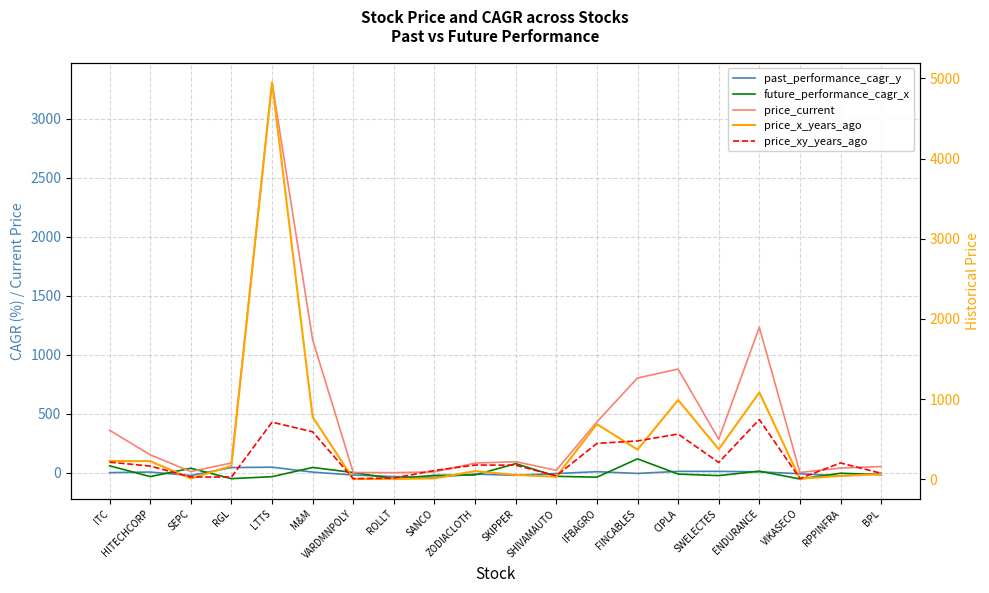

How many interior local valleys does the price_x_years_ago series have?

6